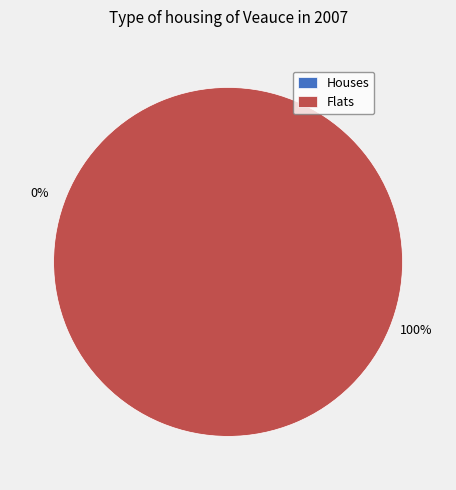

What percentage is the 1 slice, to the nearest percent?

100%